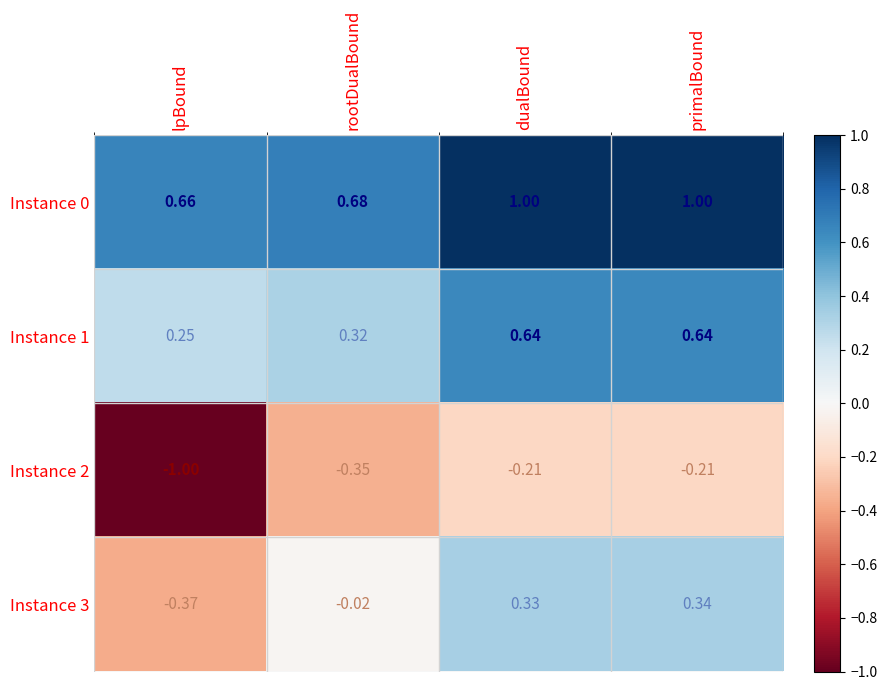

Is the value of Instance 3 at primalBound greater than the value of Instance 1 at primalBound?

No